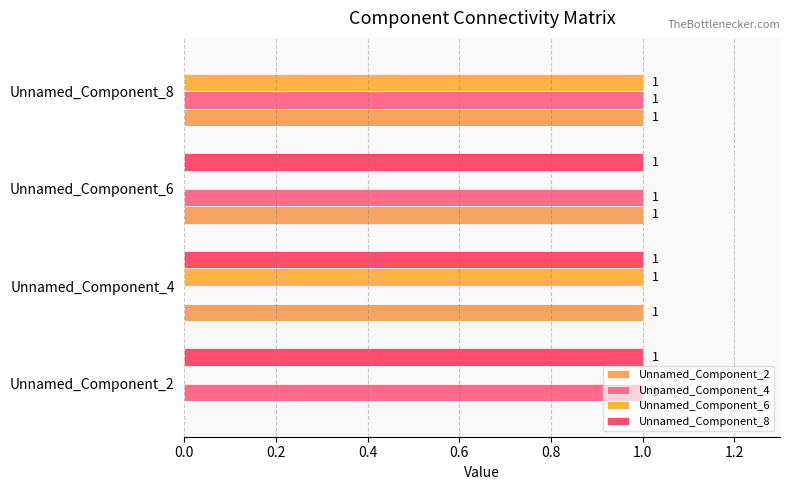

How many positive values does the Unnamed_Component_6 series have?

2